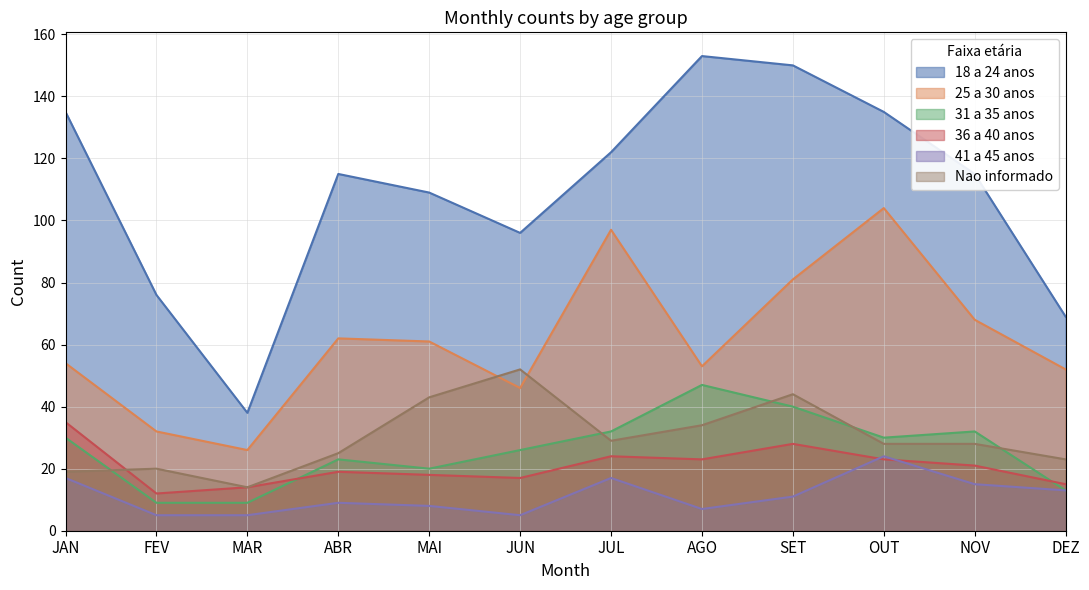

Reading left to right, list all the values displayed in this chart.

18 a 24 anos: JAN=135	FEV=76	MAR=38	ABR=115	MAI=109	JUN=96	JUL=122	AGO=153	SET=150	OUT=135	NOV=115	DEZ=69
25 a 30 anos: JAN=54	FEV=32	MAR=26	ABR=62	MAI=61	JUN=46	JUL=97	AGO=53	SET=81	OUT=104	NOV=68	DEZ=52
31 a 35 anos: JAN=30	FEV=9	MAR=9	ABR=23	MAI=20	JUN=26	JUL=32	AGO=47	SET=40	OUT=30	NOV=32	DEZ=13
36 a 40 anos: JAN=35	FEV=12	MAR=14	ABR=19	MAI=18	JUN=17	JUL=24	AGO=23	SET=28	OUT=23	NOV=21	DEZ=15
41 a 45 anos: JAN=17	FEV=5	MAR=5	ABR=9	MAI=8	JUN=5	JUL=17	AGO=7	SET=11	OUT=24	NOV=15	DEZ=13
Nao informado: JAN=19	FEV=20	MAR=14	ABR=25	MAI=43	JUN=52	JUL=29	AGO=34	SET=44	OUT=28	NOV=28	DEZ=23